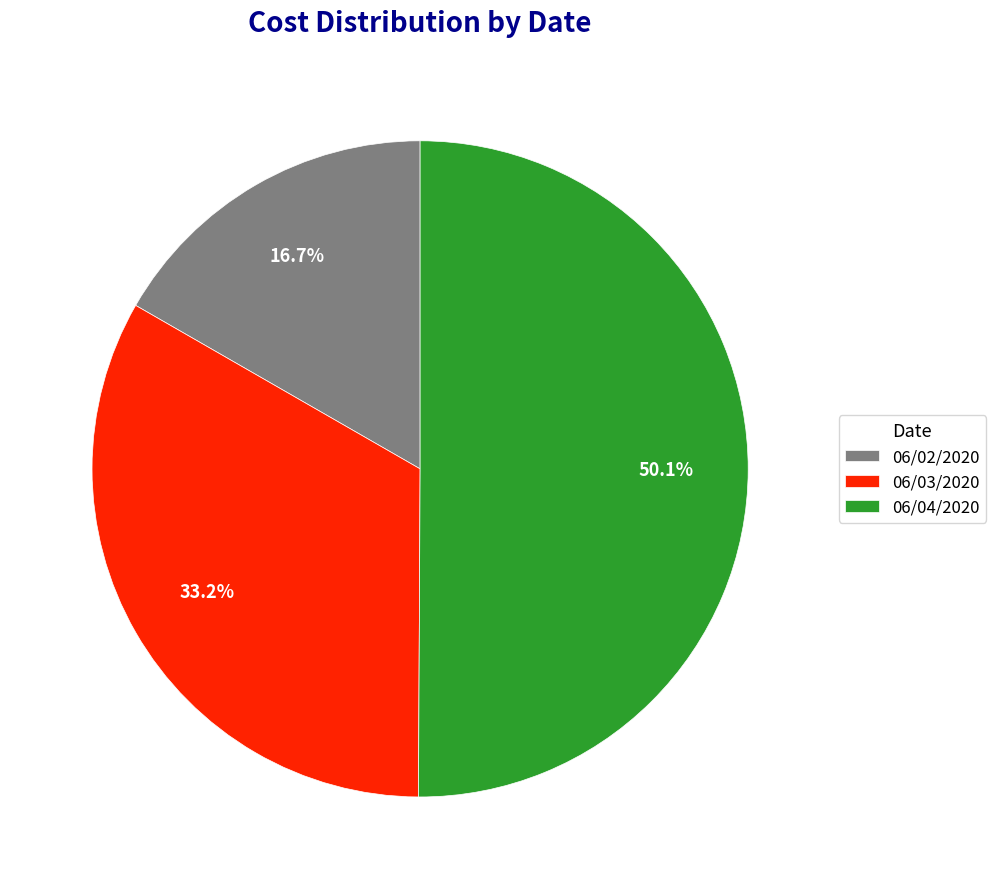

Which category accounts for the majority?

06/04/2020